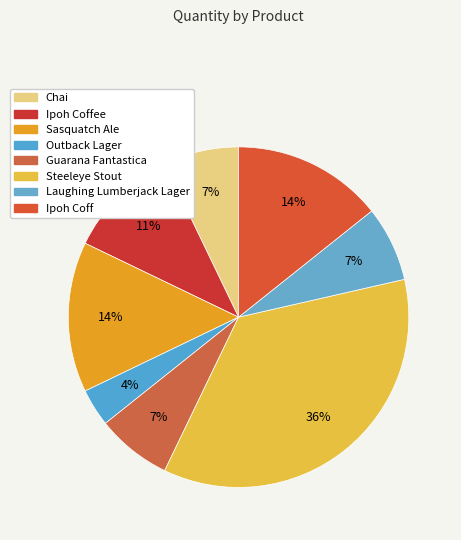

Which category has the biggest portion of the pie?

Steeleye Stout